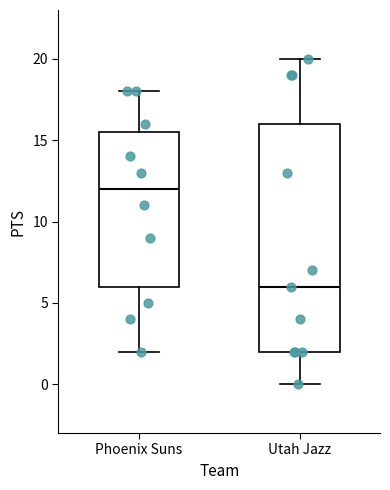

Reading left to right, transcribe this box plot: for each box, give where its median line is, the range the box spans, and where its two whiskers end, as read against the y-axis. The values are not printed on the chart, so give them approximately, as read against the axis.

Phoenix Suns: median 12.0, box 6.0 to 15.5, whiskers 2.0 to 18.0
Utah Jazz: median 6.0, box 2.0 to 16.0, whiskers 0.0 to 20.0